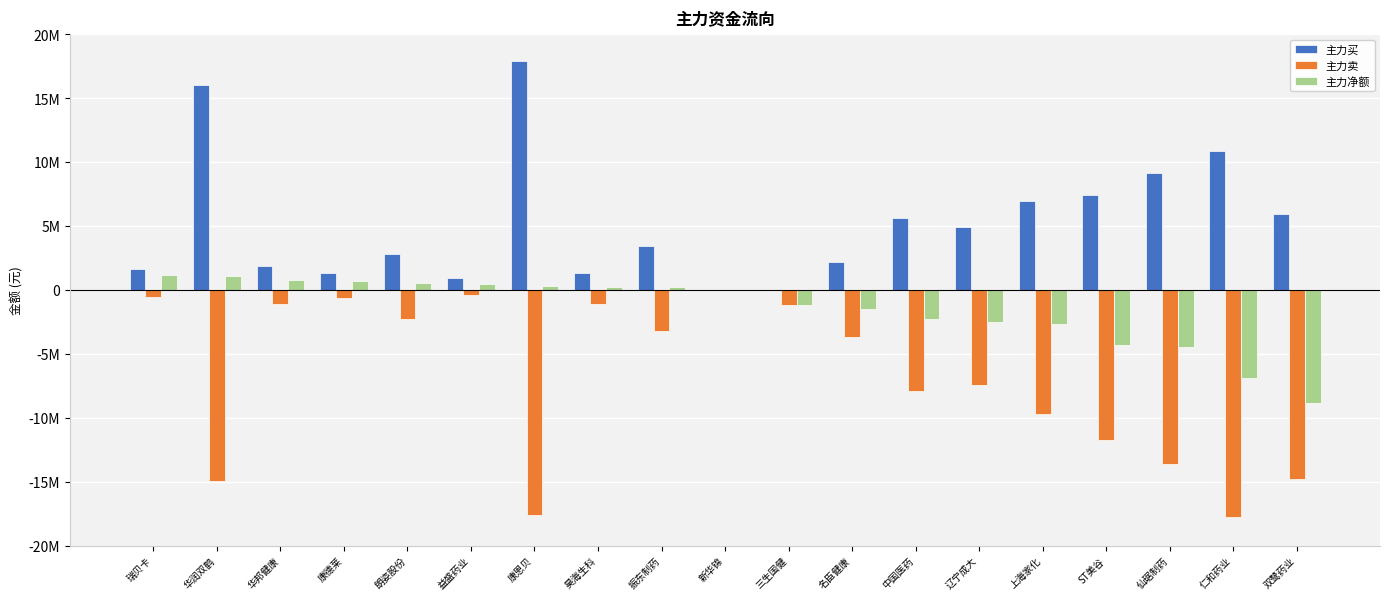

What is the difference between the highest and lowest values at 三生国健?

1178503